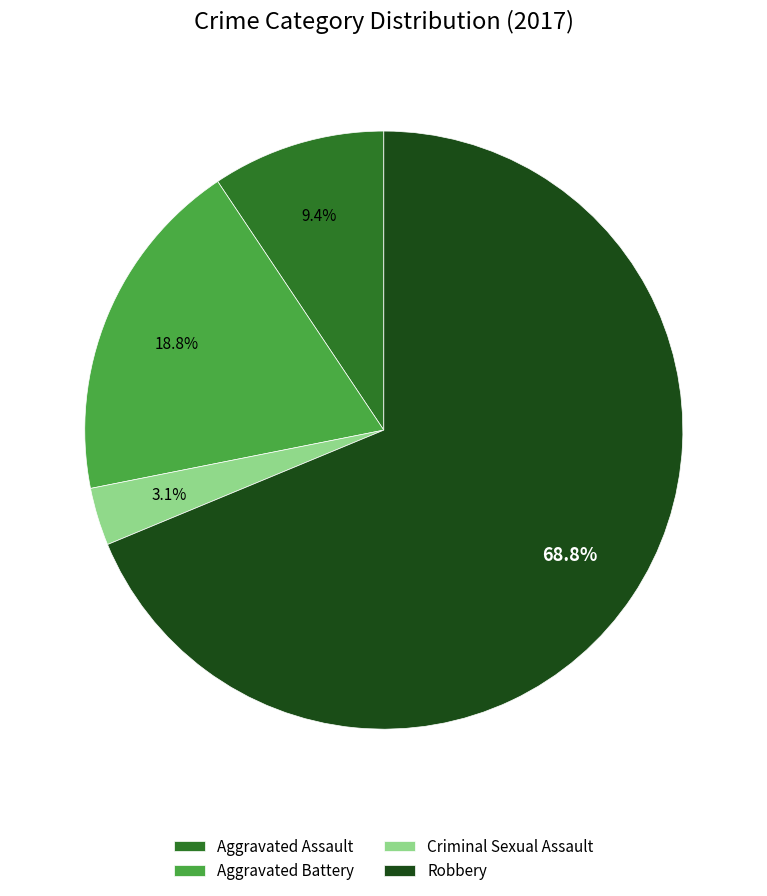

Does Aggravated Battery represent more than half of the total?

No